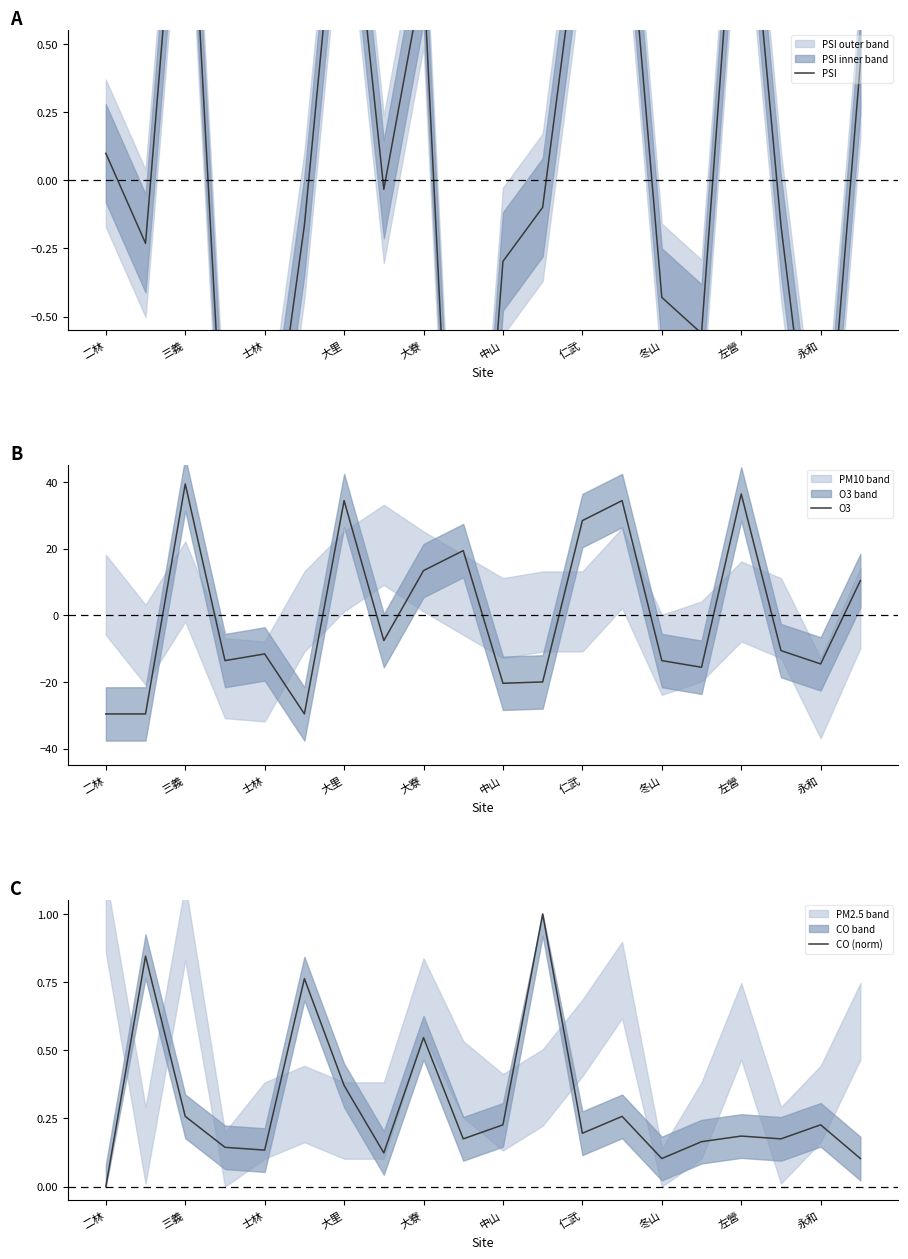

What is the minimum value for PSI?

-2.2